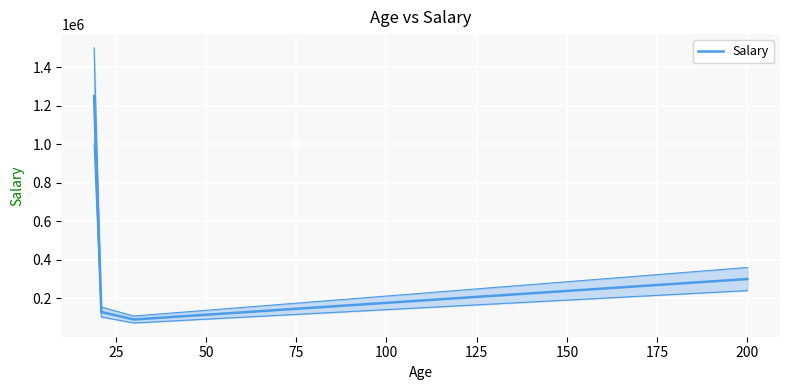

How many interior local valleys (lower than both neighbors) does the data have?

1